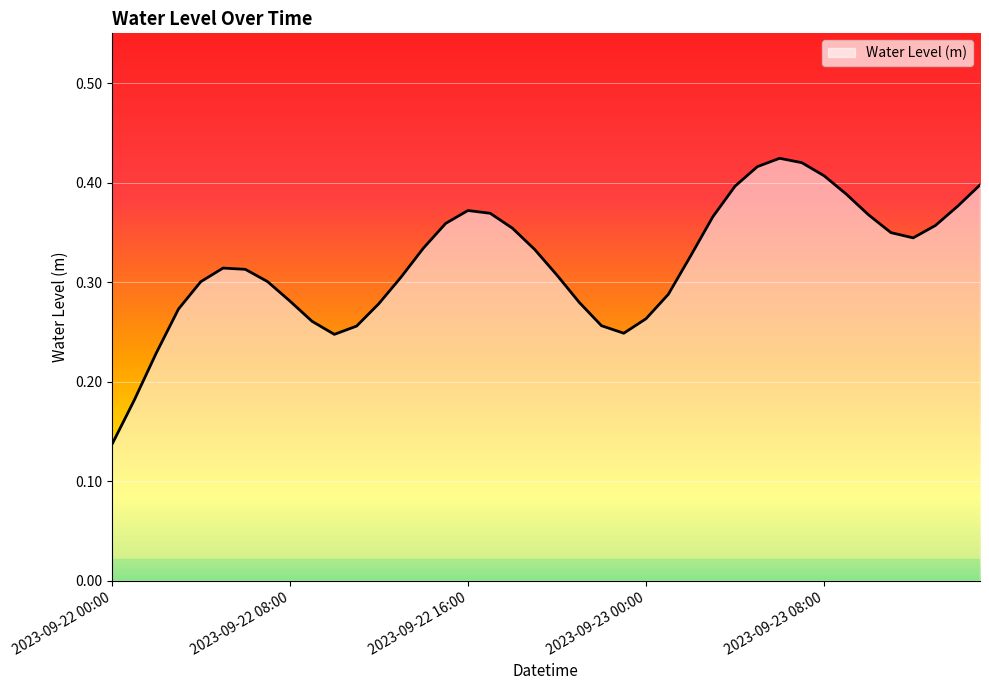

What is the label of the 29th point from the left?

2023-09-23 04:00